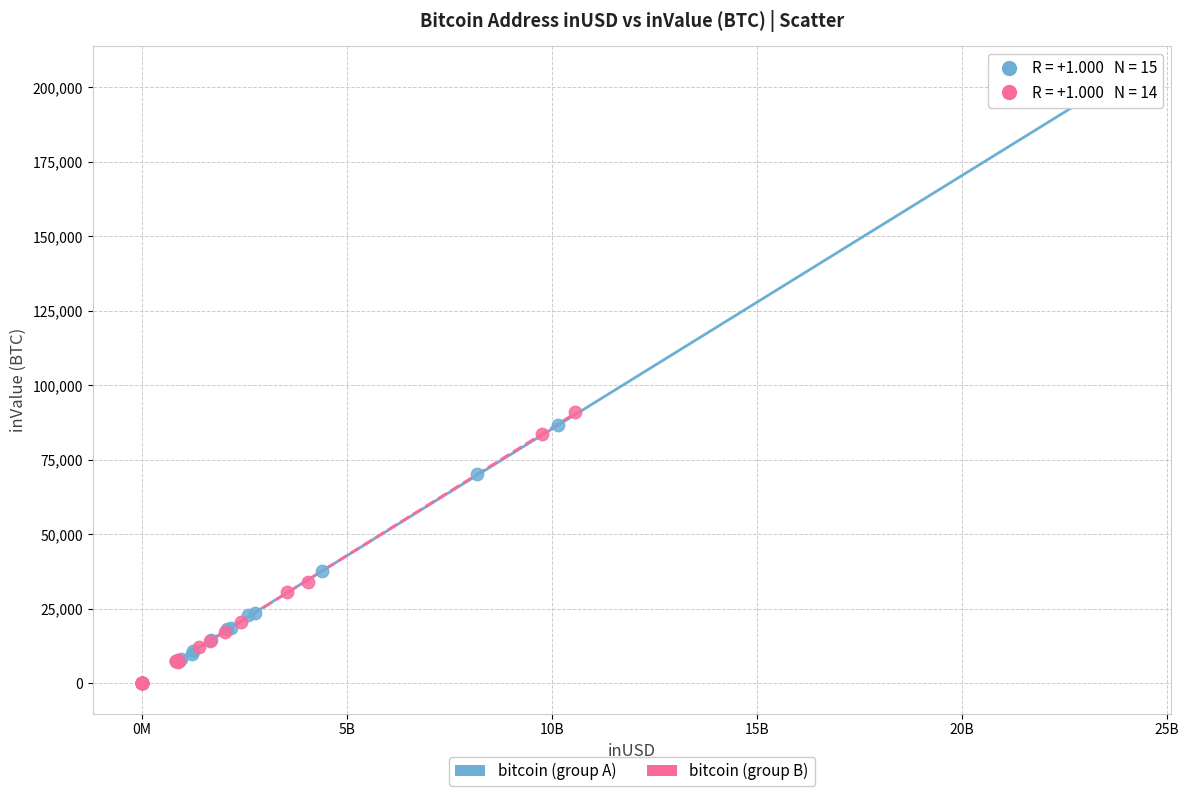

Which series contains the highest Y value?

bitcoin (group A)